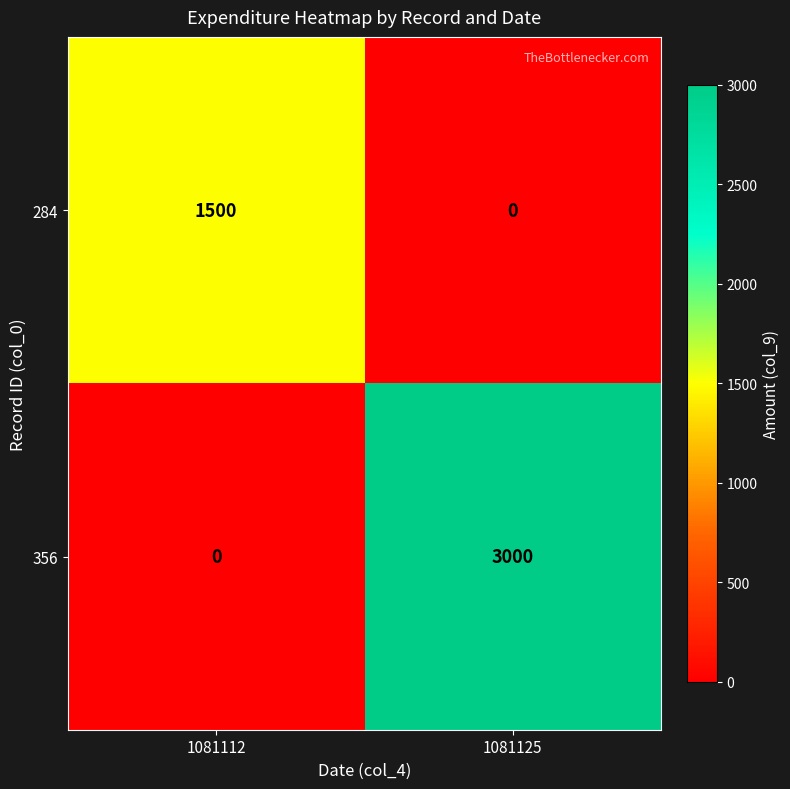

How many categories are shown in the chart?

2